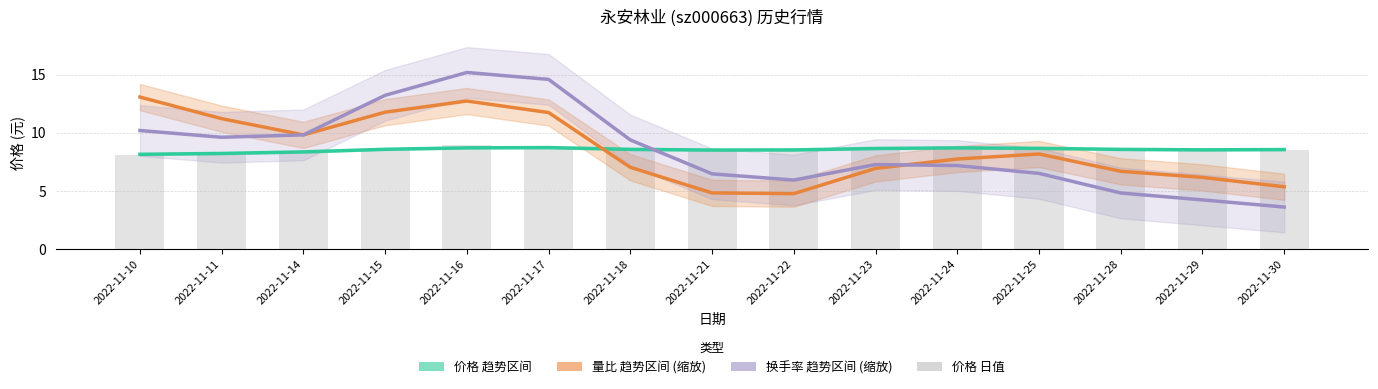

What is the sum of the 价格 (日价) values at 2022-11-28 and 2022-11-14?

16.8